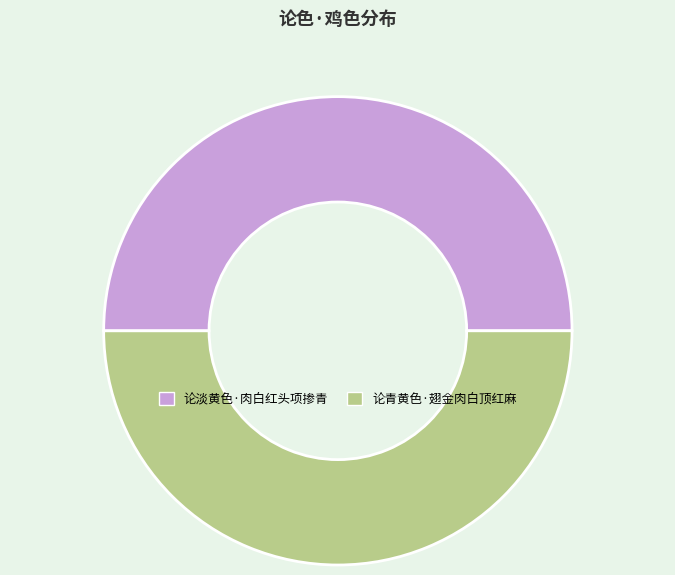

Is it true that 论青黄色·翅金肉白顶红麻 is 35% of the pie?

False